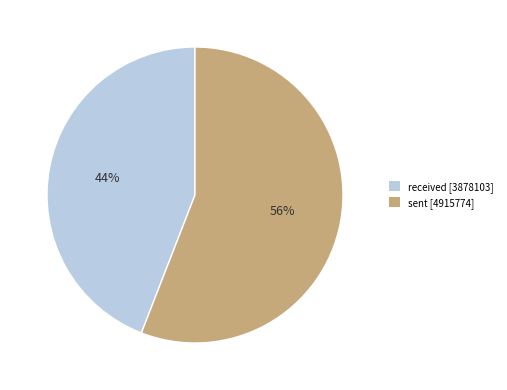

Rank the categories by value from lowest to highest.

received, sent